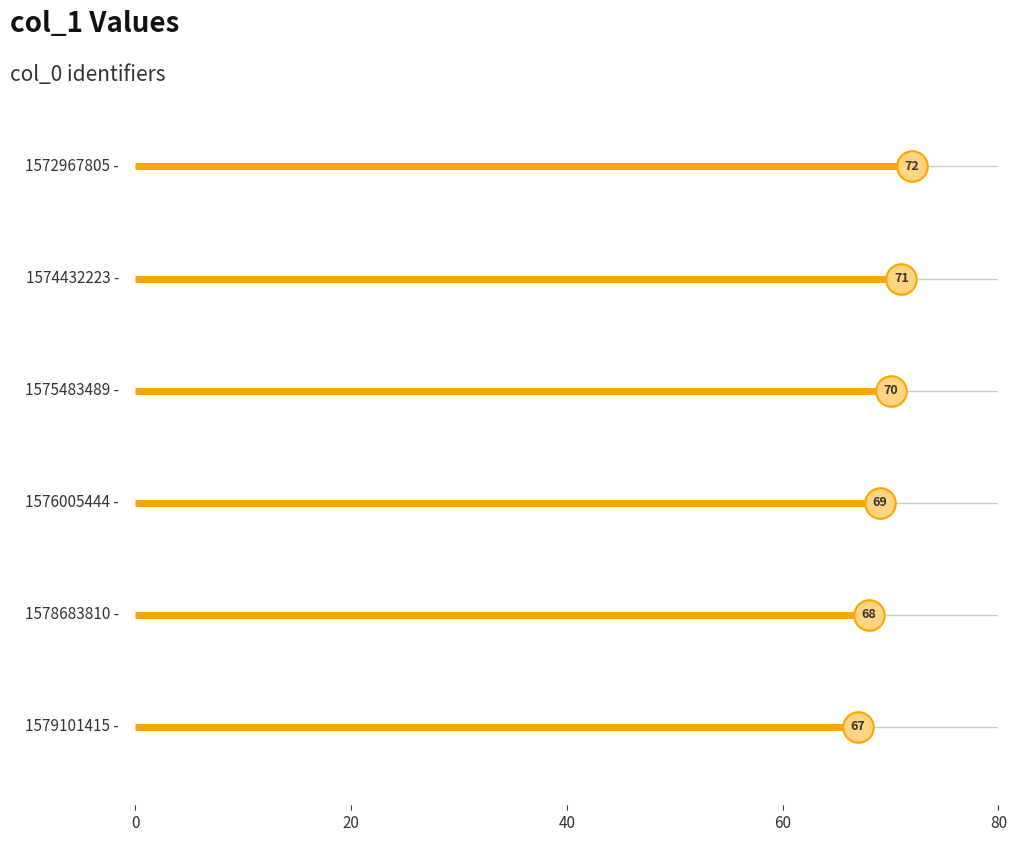

Rank the categories by value from highest to lowest.

1572967805, 1574432223, 1575483489, 1576005444, 1578683810, 1579101415